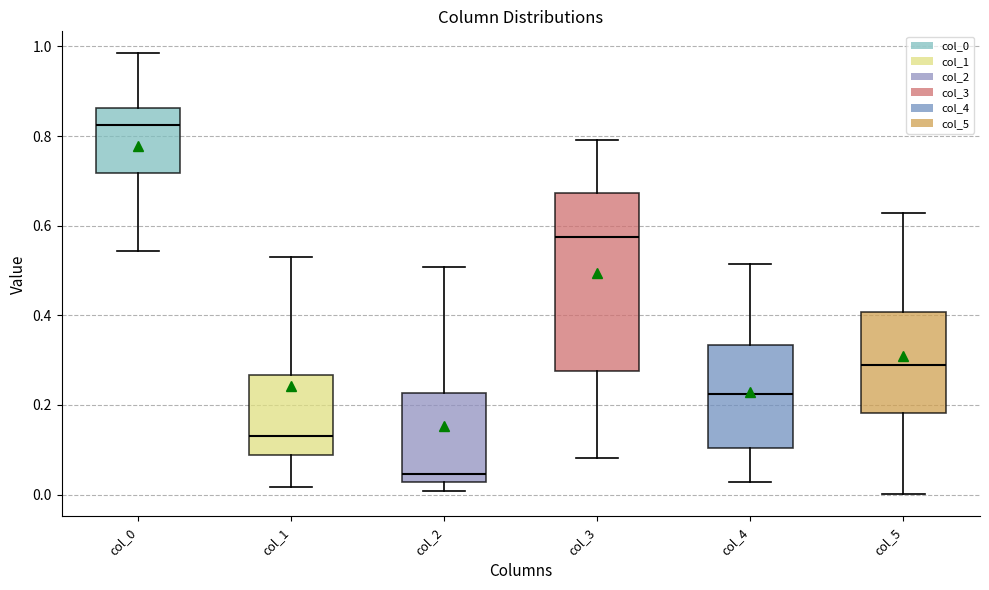

Which box's median line is the highest?

col_0